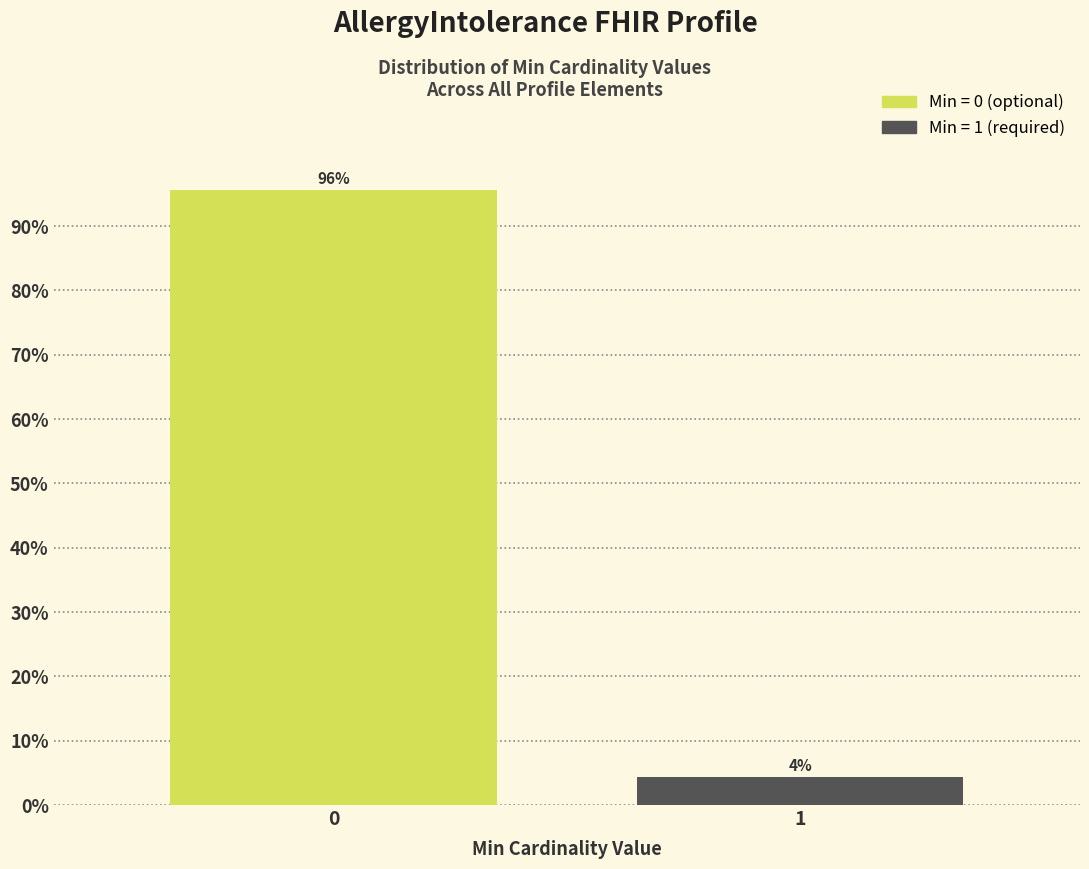

True or false: the data shows 95.7 at 0.

True